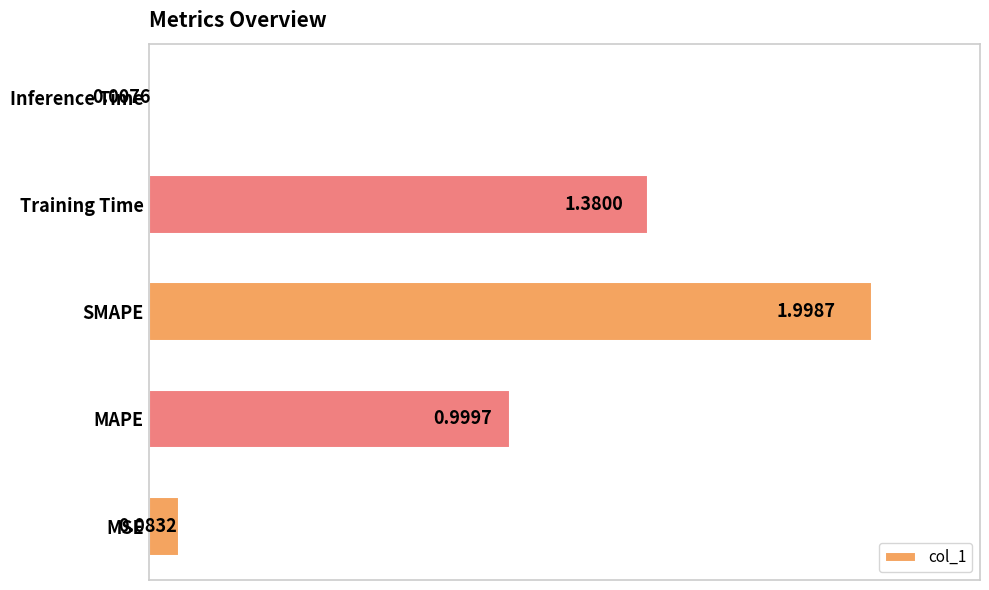

Which category has the highest value across all series?

SMAPE